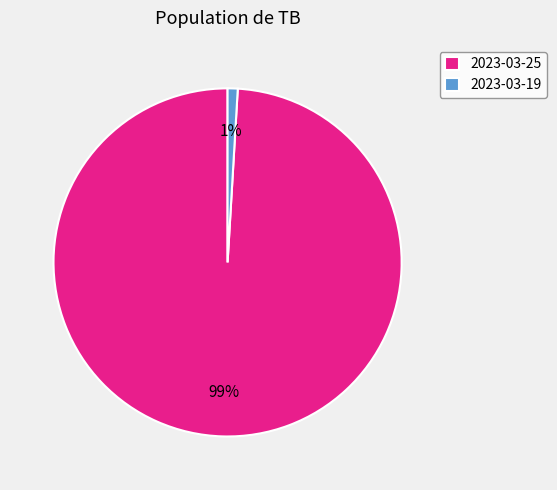

True or false: 2023-03-25 accounts for 99% of the total.

True